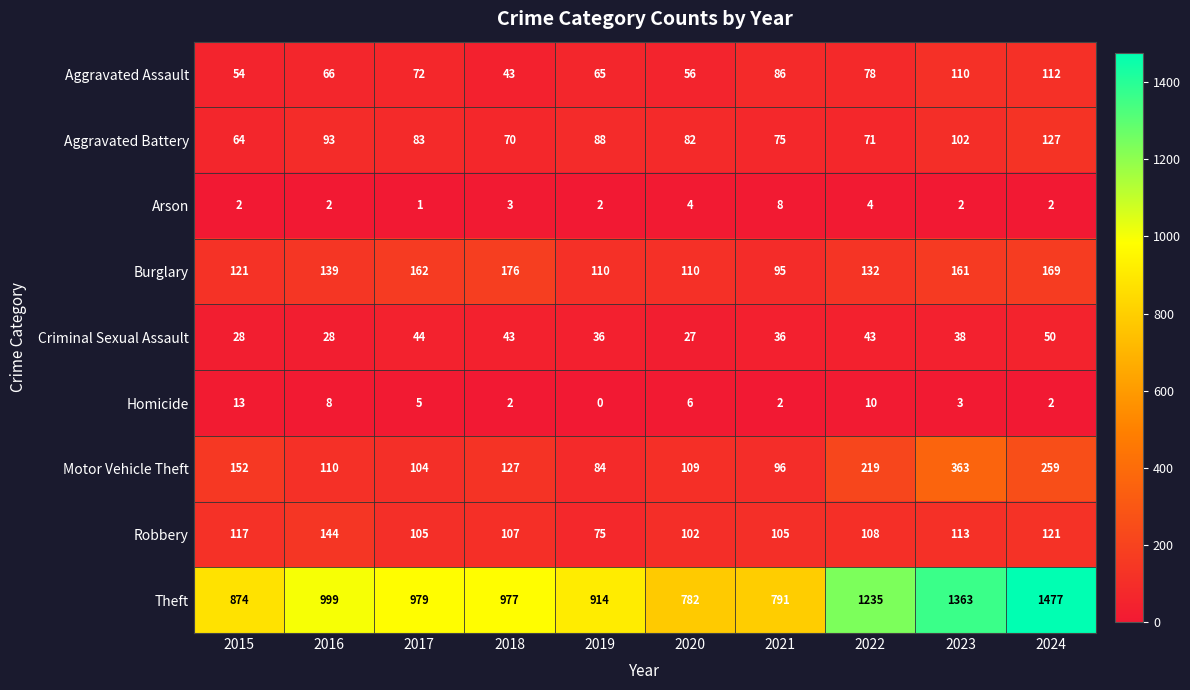

The Aggravated Battery series shows 88 at 2019. True or false?

True